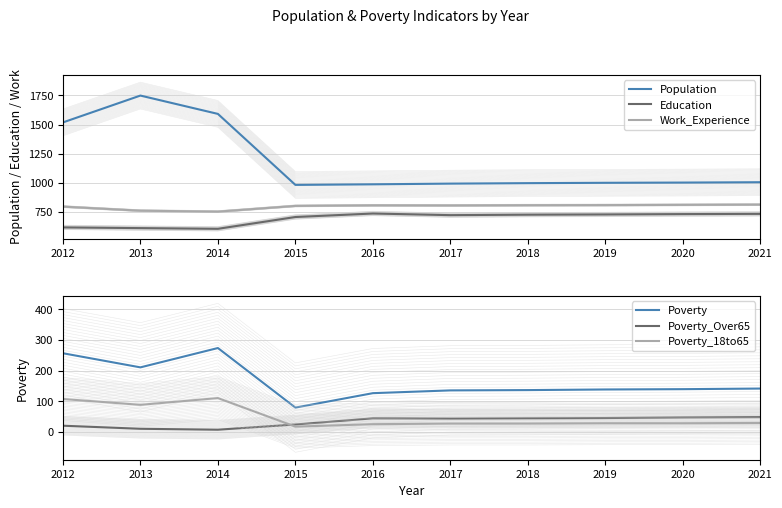

Between 2019 and 2012, which is larger?

2012